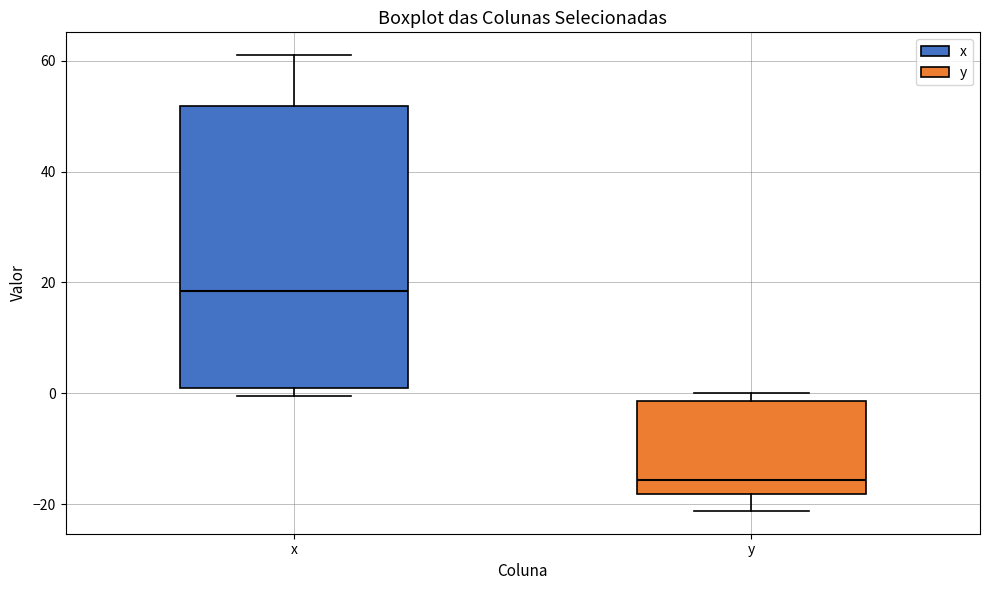

Which box is the tallest, from its lower edge to its upper edge?

x